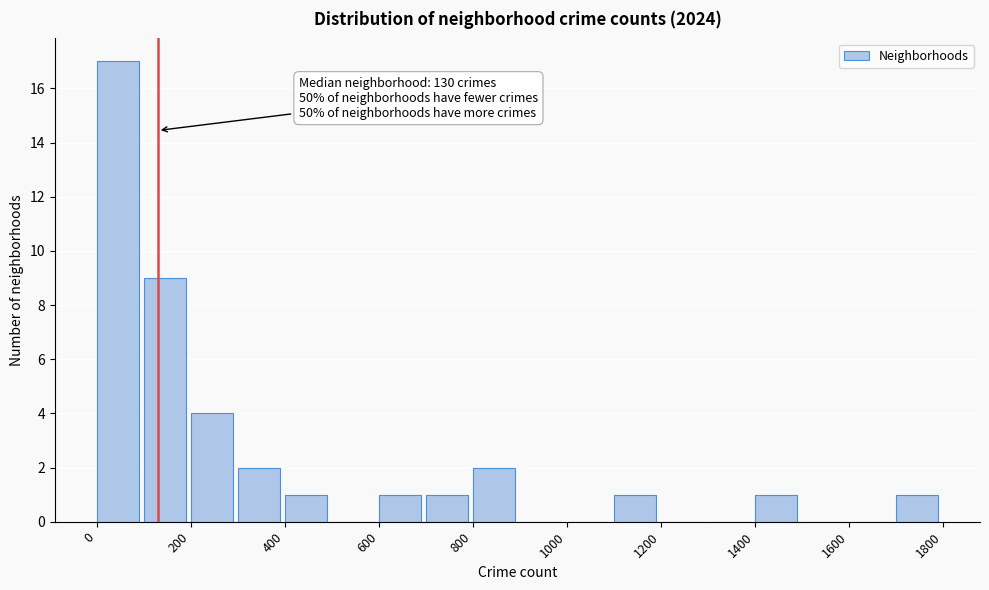

Which range on the x-axis has the tallest bar?

0 to 100